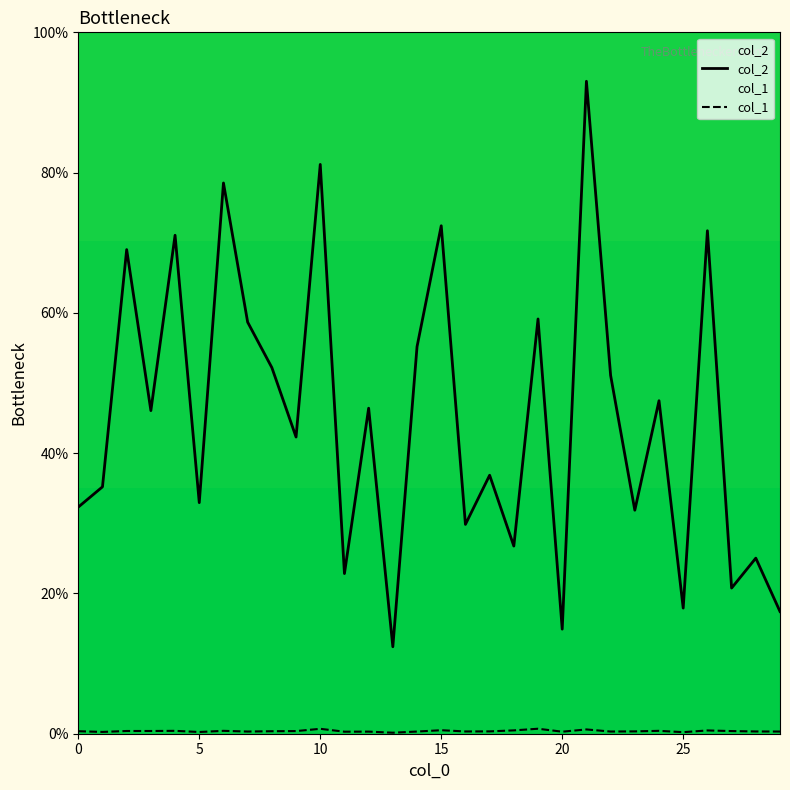

What is the difference between the maximum and minimum values in the col_2 series?

80.6